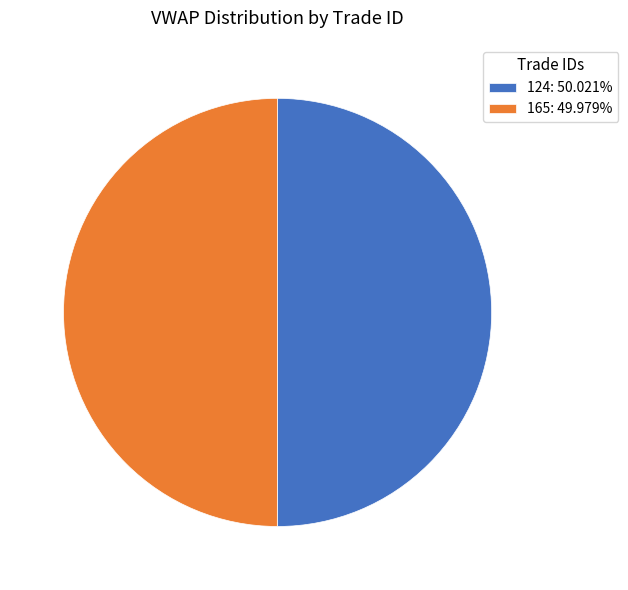

Combined, do 165: 49.979% and 124: 50.021% account for over 50%?

Yes